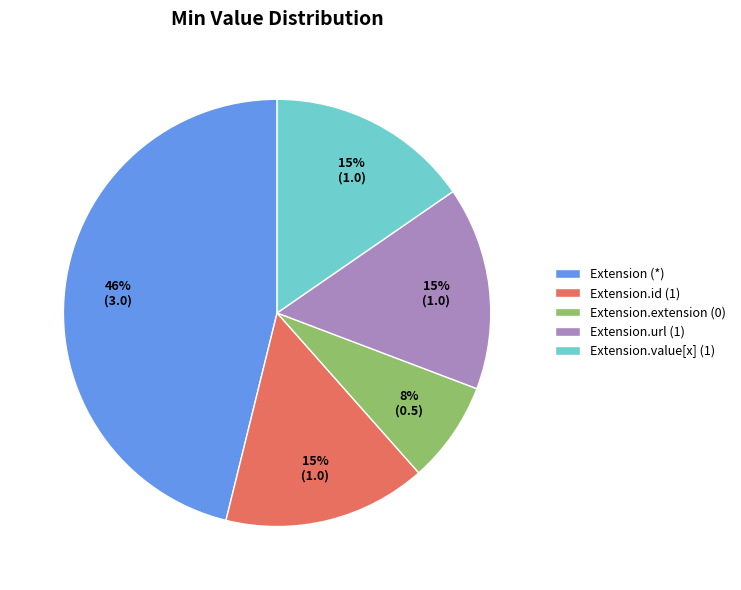

Combined, do Extension.value[x] (1) and Extension.extension (0) account for over 50%?

No